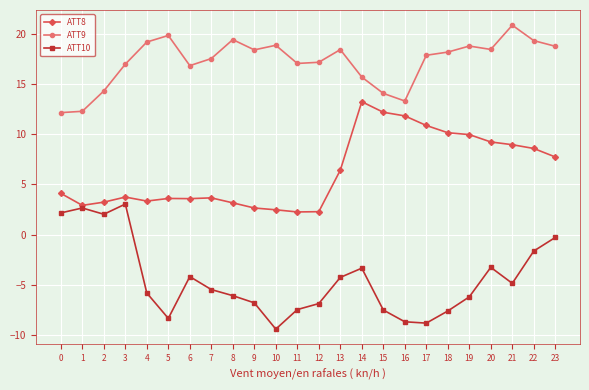

At 20, list the series in order from smallest to largest.

ATT10, ATT8, ATT9